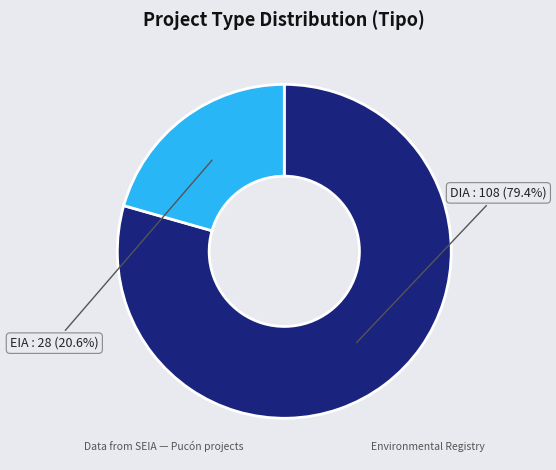

To the nearest percent, what percentage of the pie is EIA?

21%